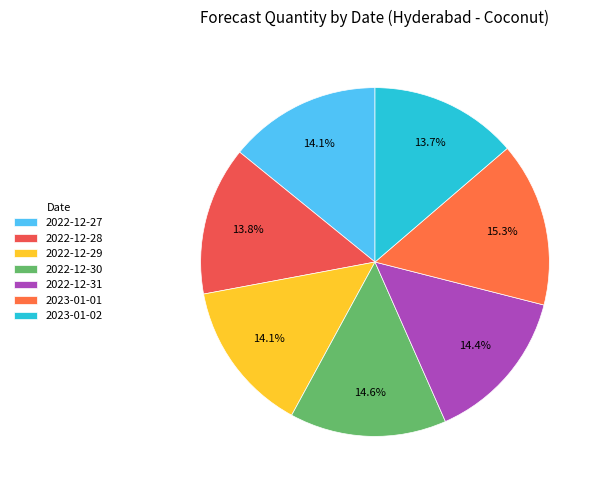

To the nearest percent, what is the average slice percentage?

14%